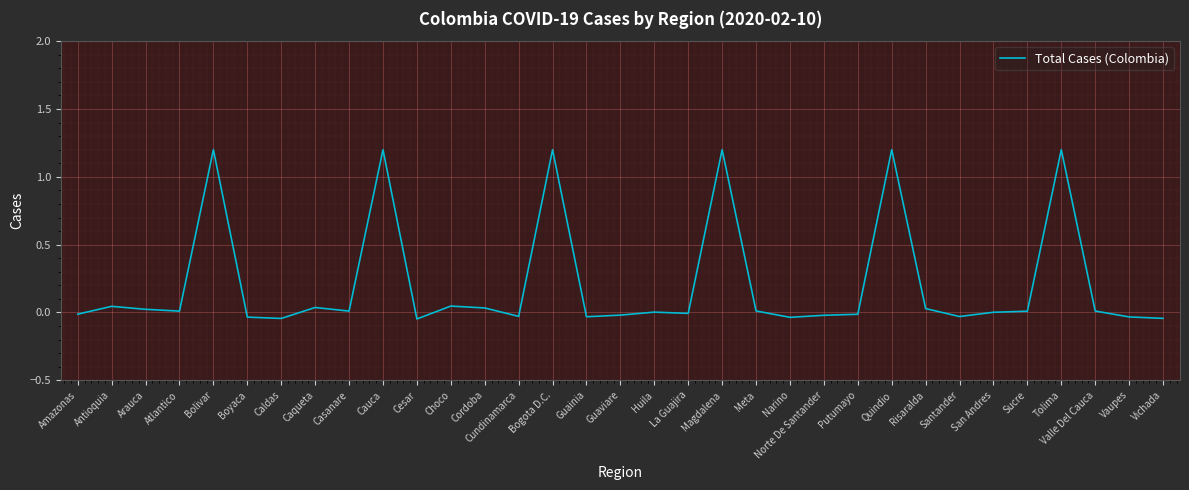

What is the difference between the maximum and minimum values?

1.2